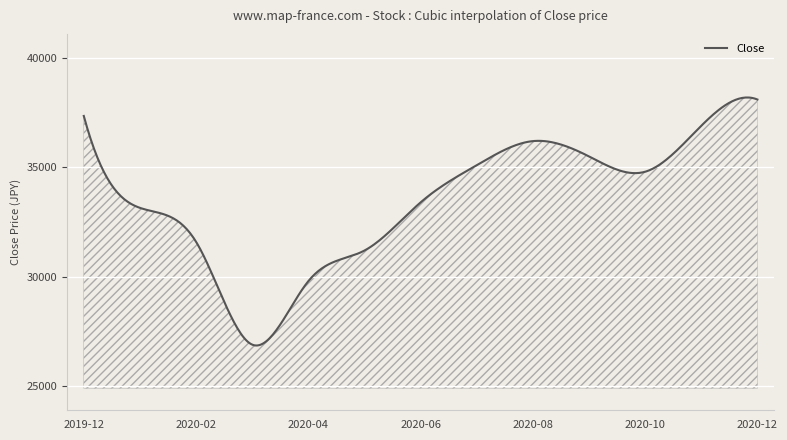

What is the minimum value shown in the chart?

26860.3